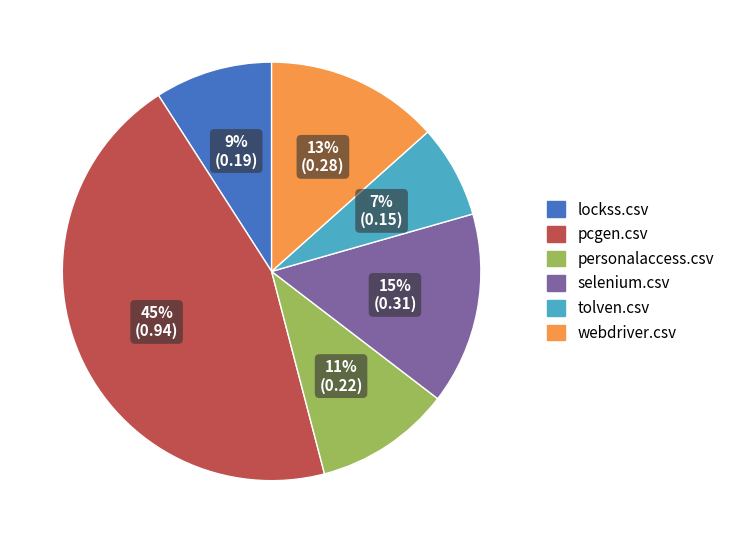

Is personalaccess.csv the majority of the pie?

No